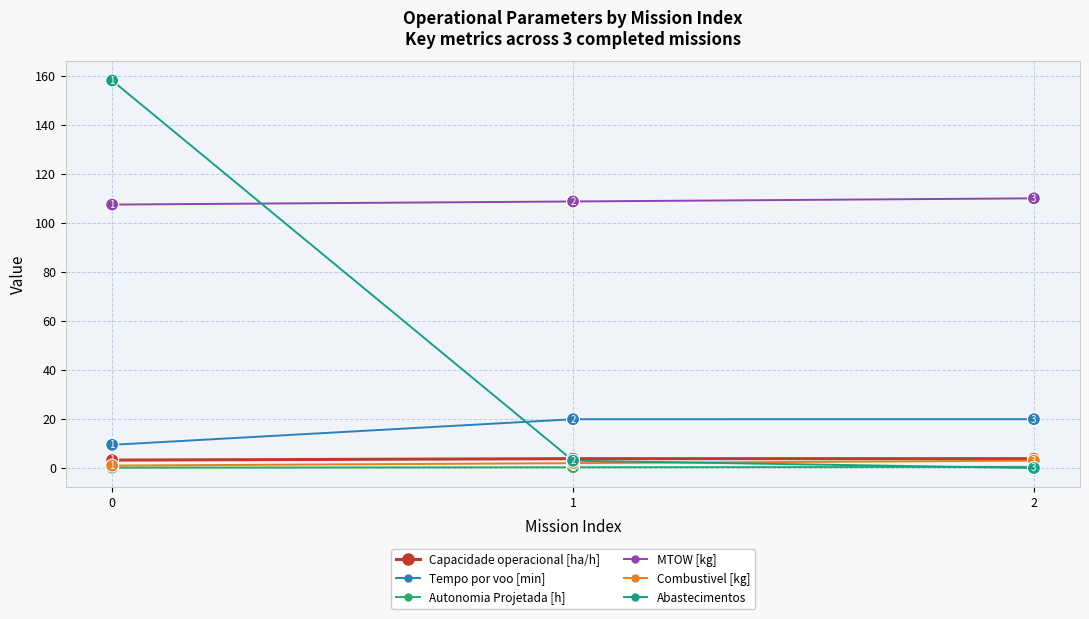

How many lines are shown in the chart?

6